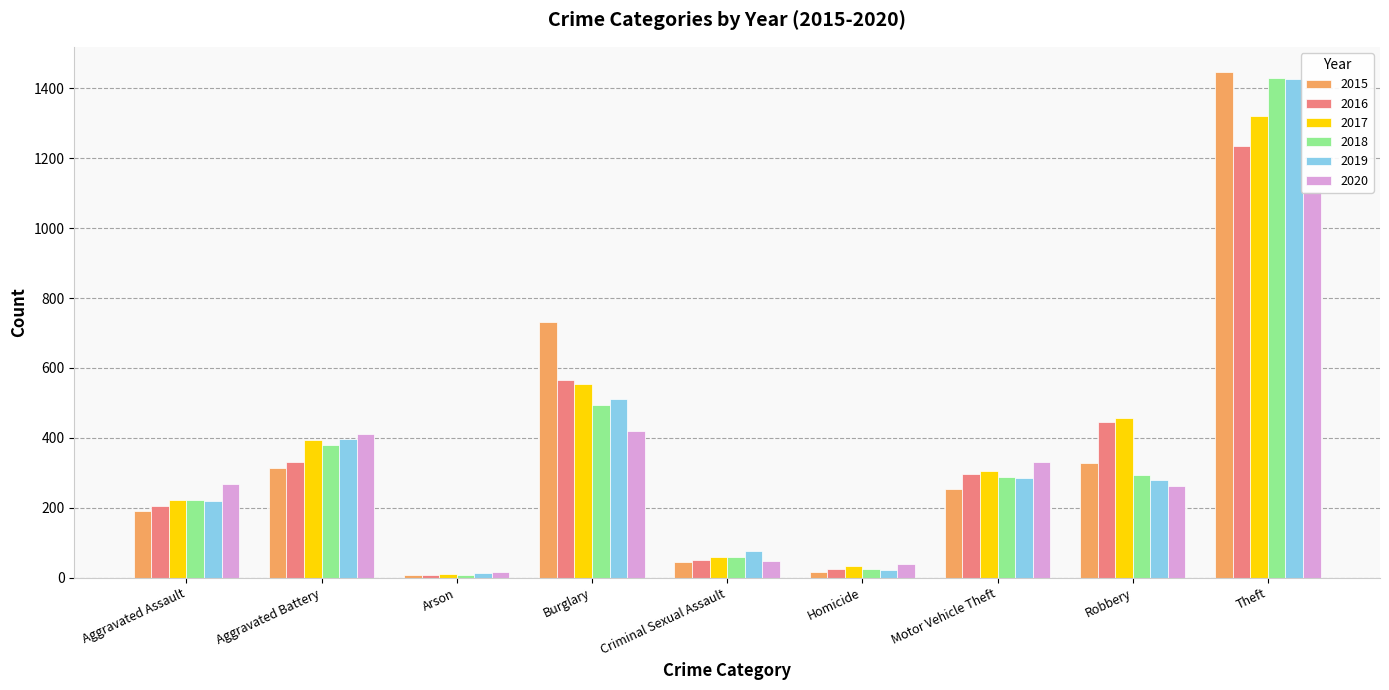

Where is 2017 nearest to the value 665?

Burglary